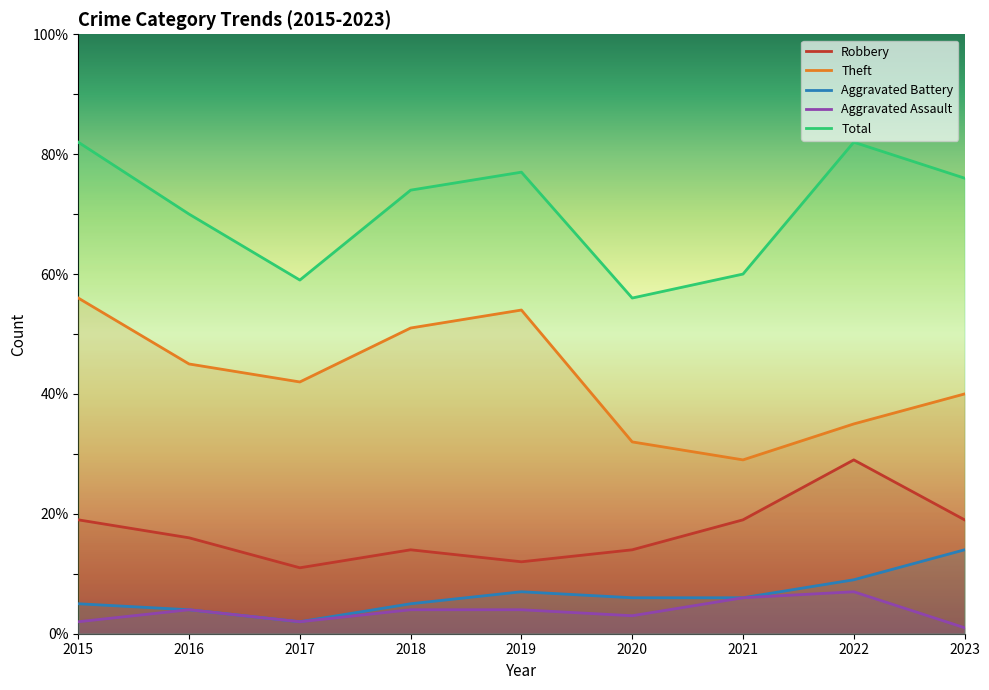

Where is the first local maximum for Aggravated Battery?

2019